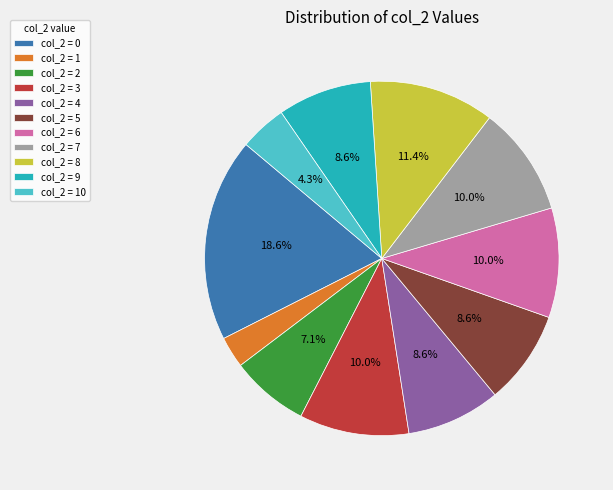

Does col_2 = 5 account for over 50% of the chart?

No